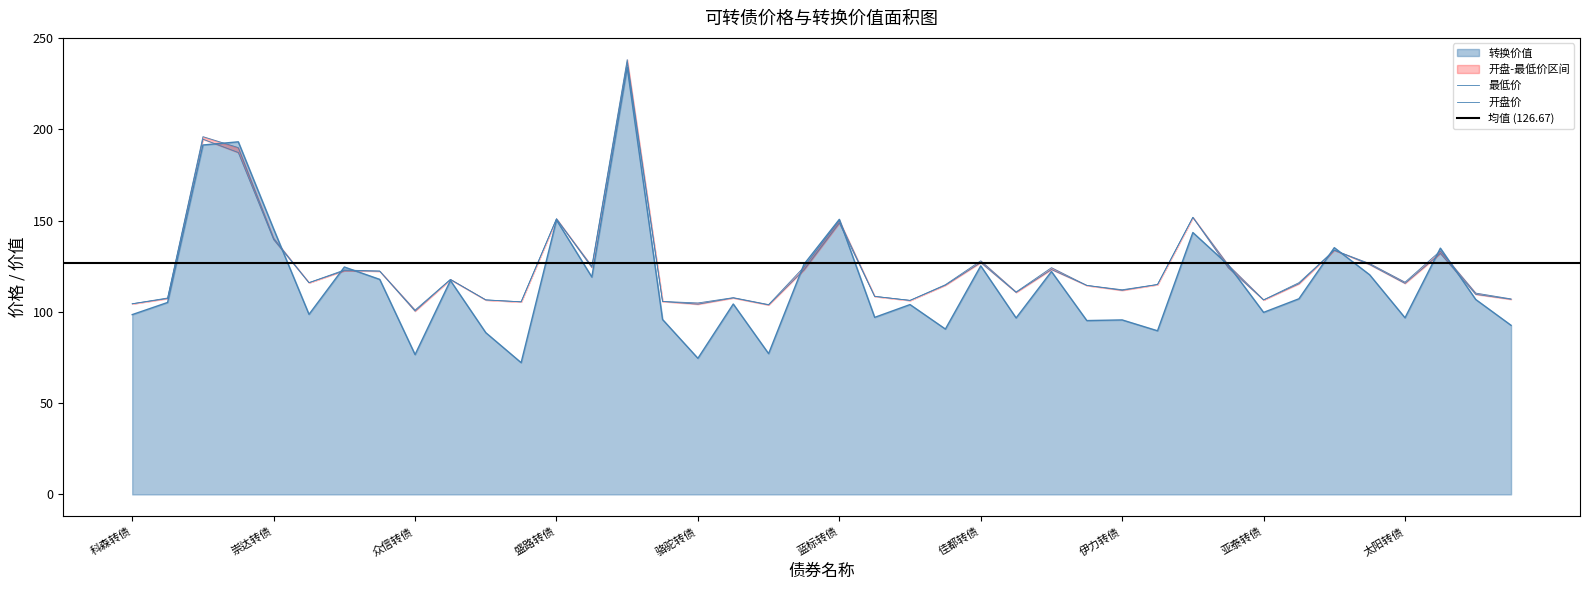

Which category has the lowest value in the 最低价 series?

众信转债